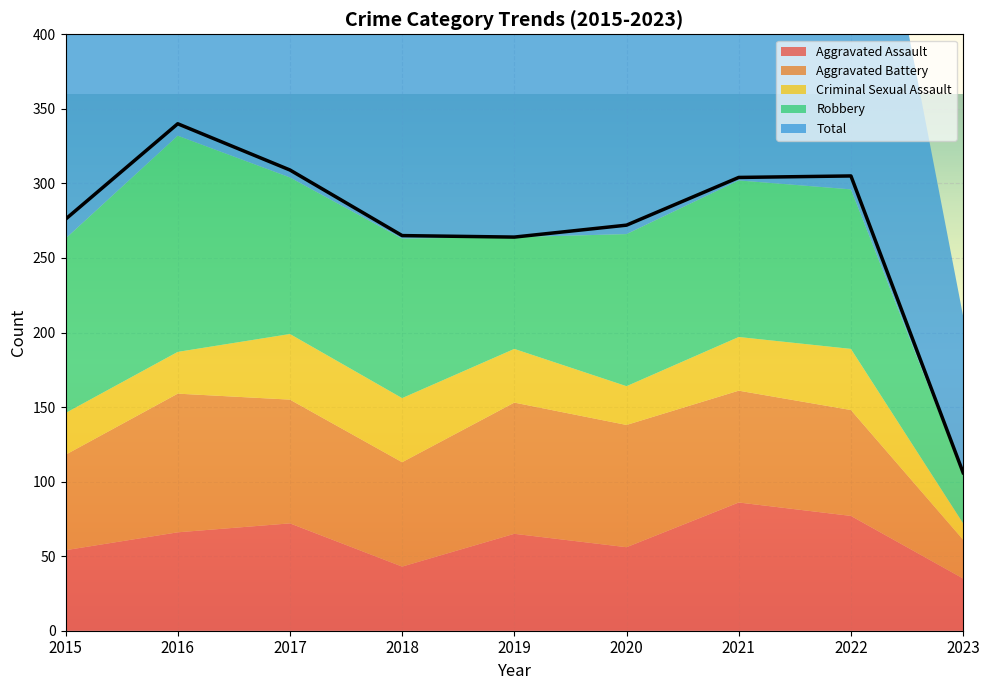

At which label does Criminal Sexual Assault first exceed 36?

2017